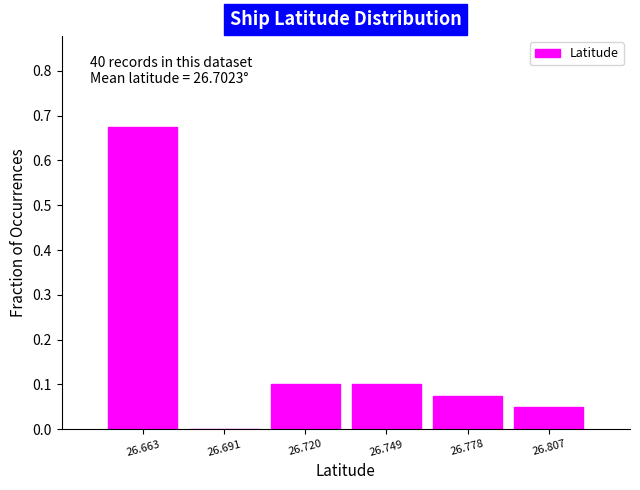

Which has a higher value, 26.749 or 26.778?

26.749